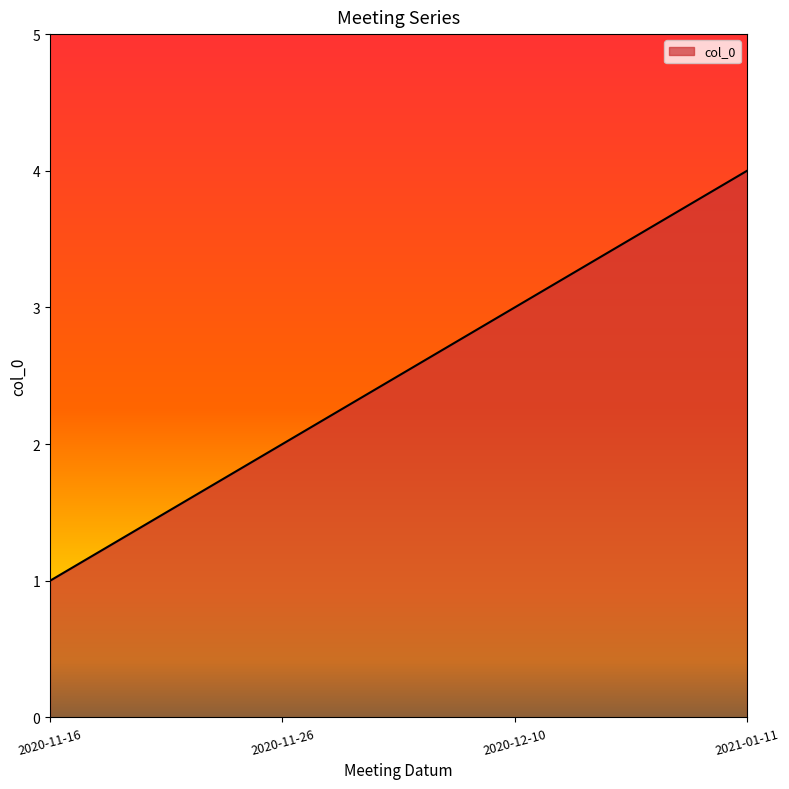

What is the maximum value shown in the chart?

4.0